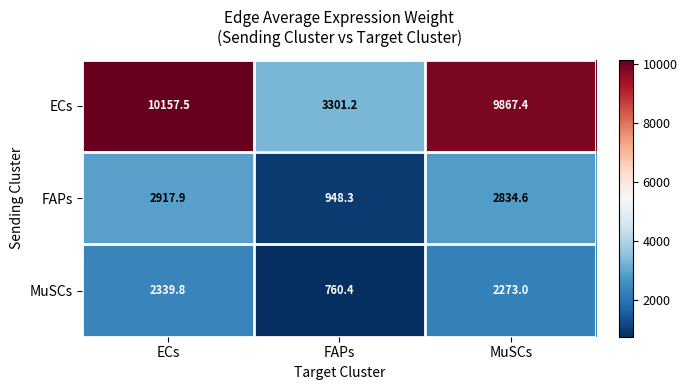

Which series has the largest range (max minus min)?

ECs